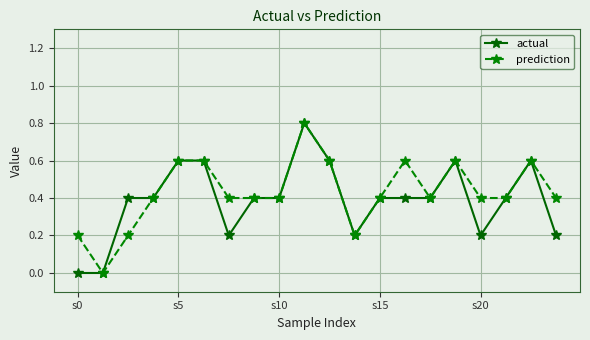

True or false: actual has more than 2 interior local peaks.

True